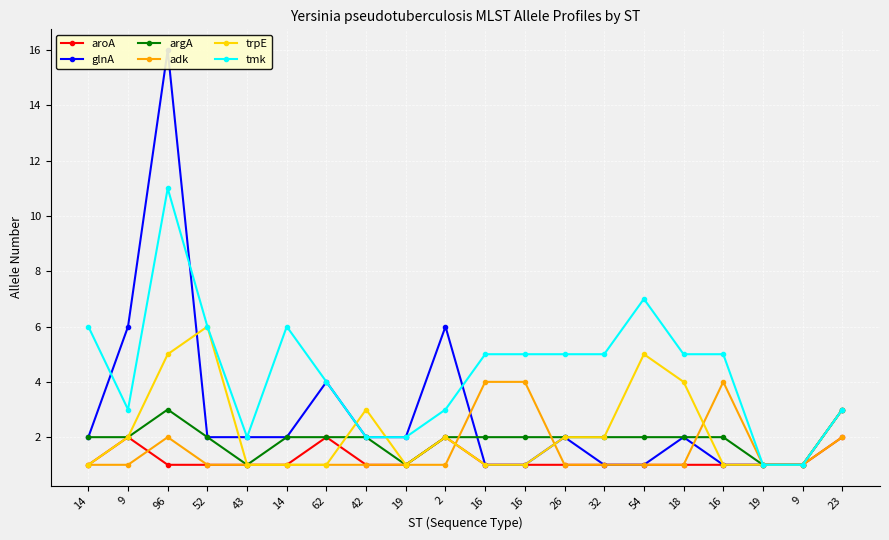

Is it true that tmk equals 2 at 96?

False